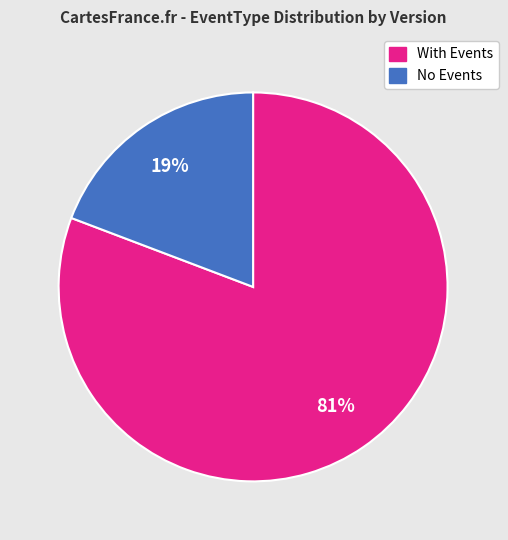

Rank the categories by value from lowest to highest.

No Events, With Events